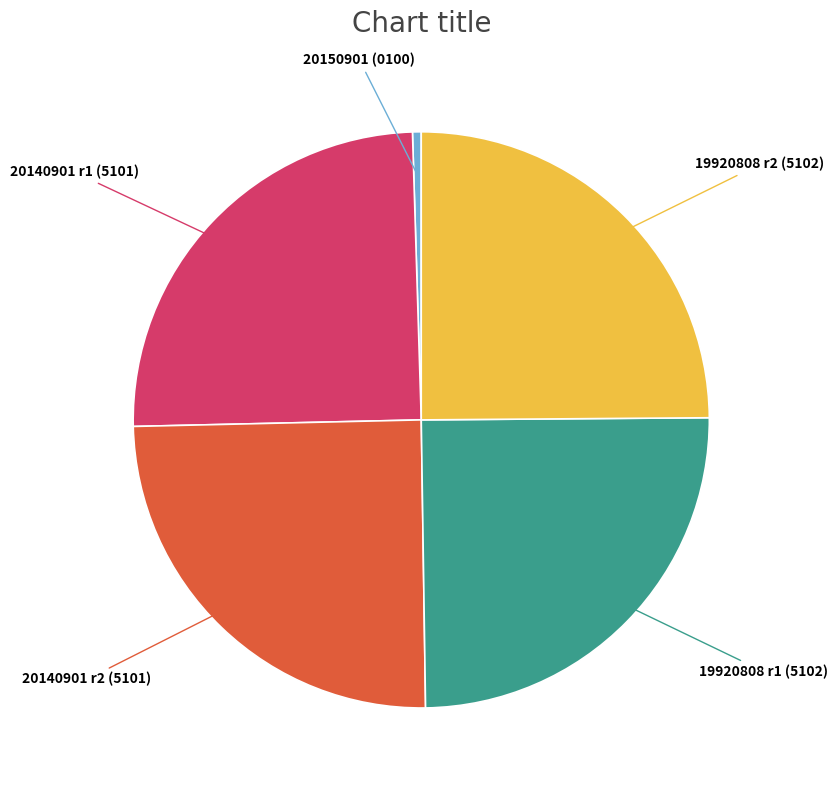

Is it true that 19920808 r1 (5102) is 31% of the pie?

False